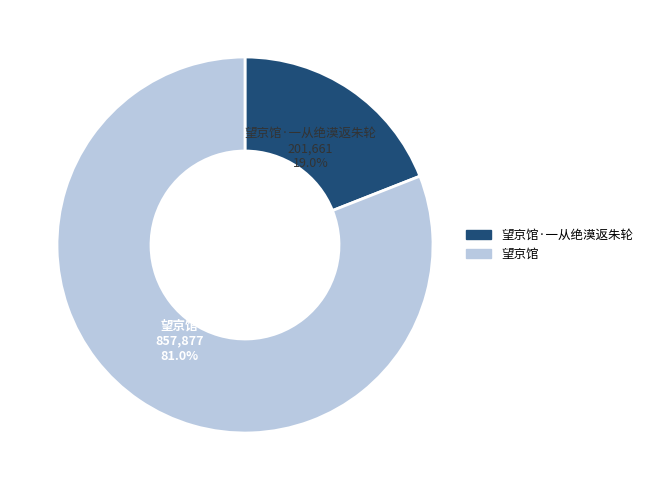

Between 望京馆·一从绝漠返朱轮 and 望京馆, which is larger?

望京馆